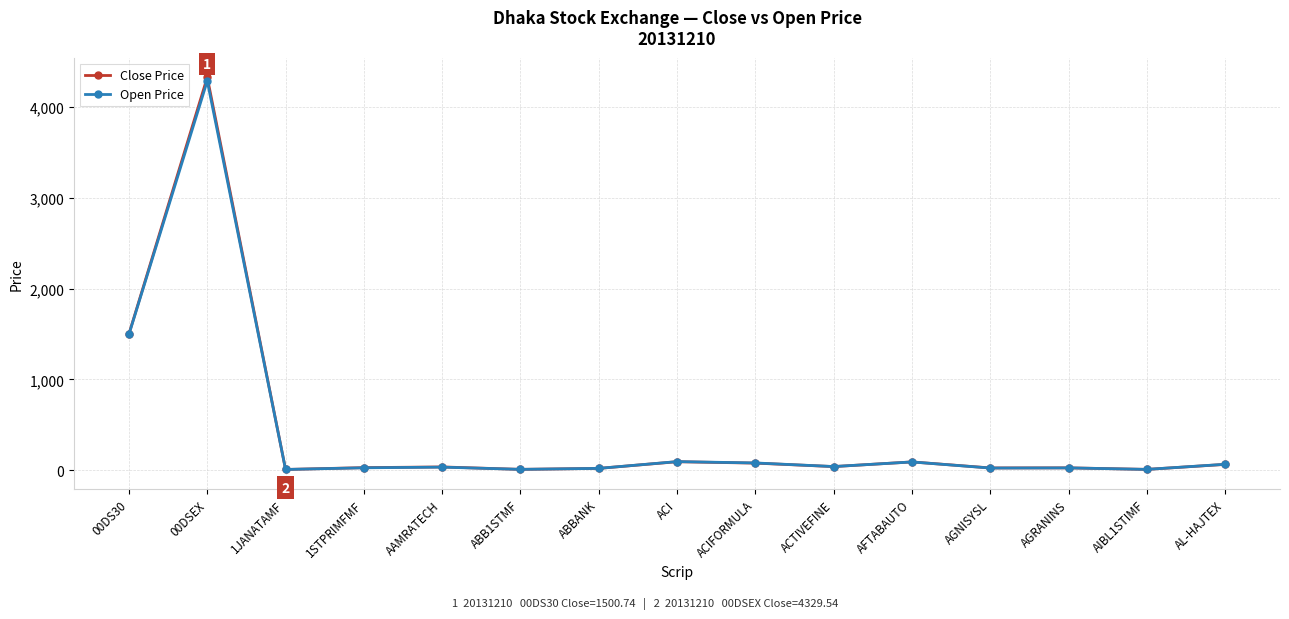

What is the maximum value for Close Price?

4329.5